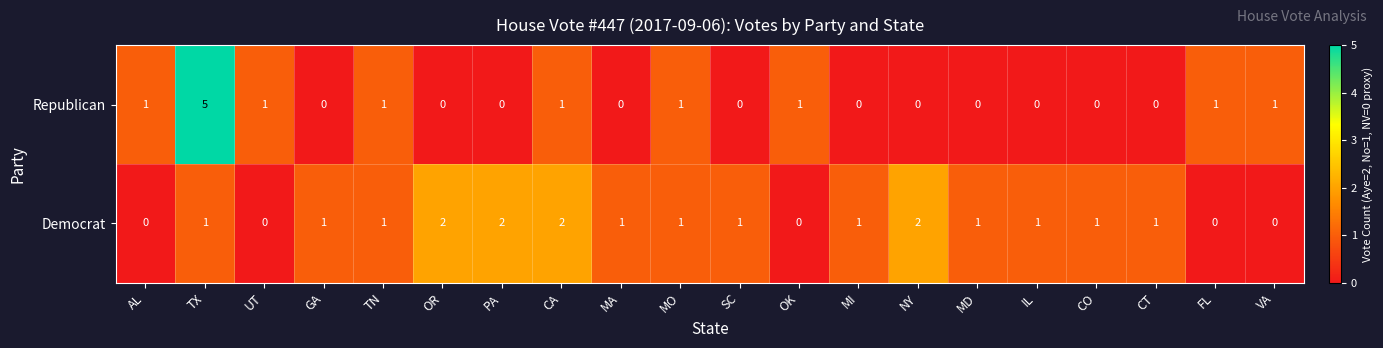

Which series changed the most between NY and CT?

Democrat